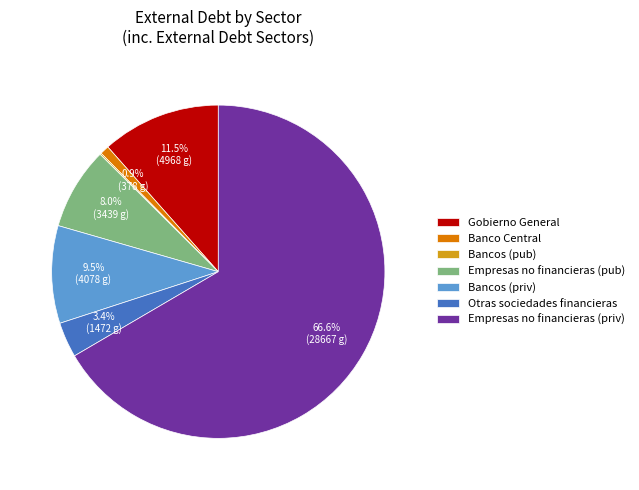

Which category has the biggest portion of the pie?

Empresas no financieras (priv)